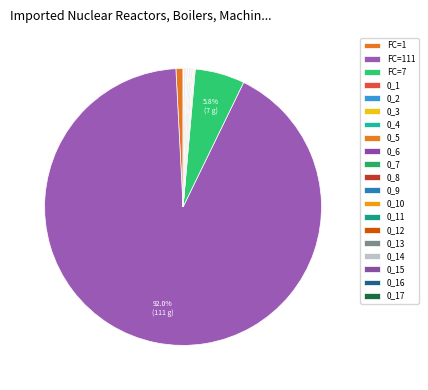

True or false: 0_8 accounts for 1% of the total.

False